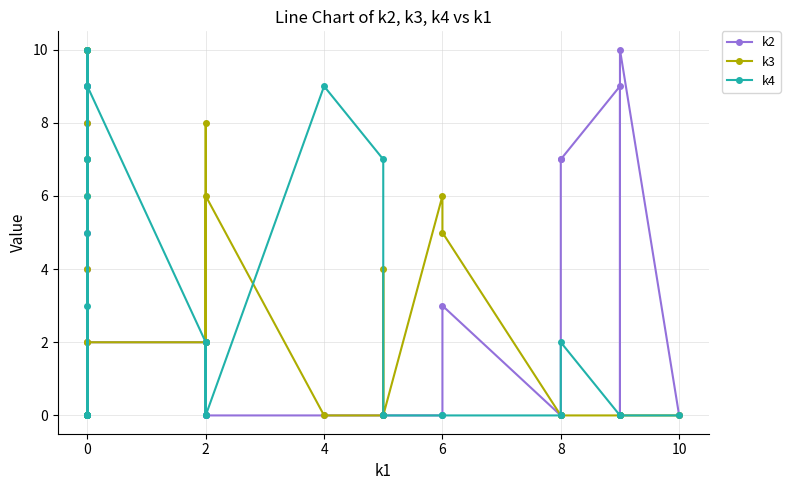

Is the value of k4 at 21 greater than the value of k3 at 8?

No